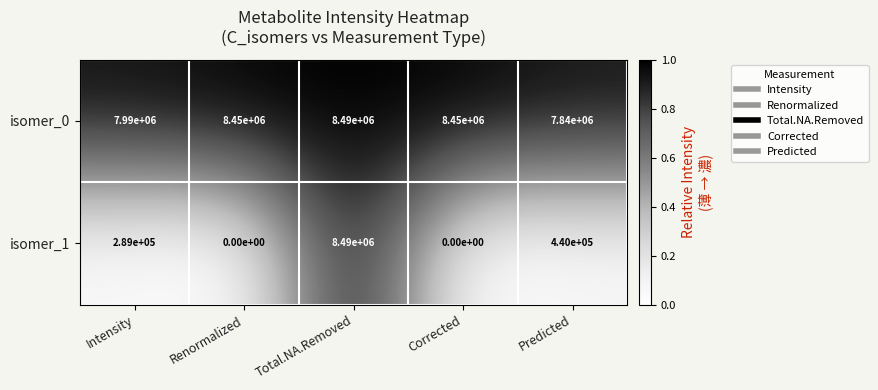

What is the maximum value for isomer_0?

8490000